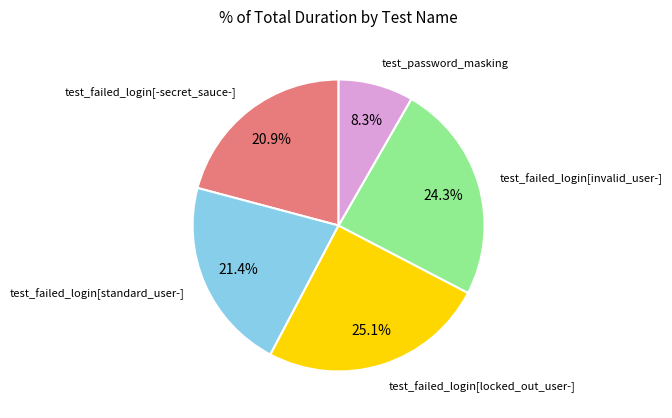

Is there a majority slice in this chart?

No